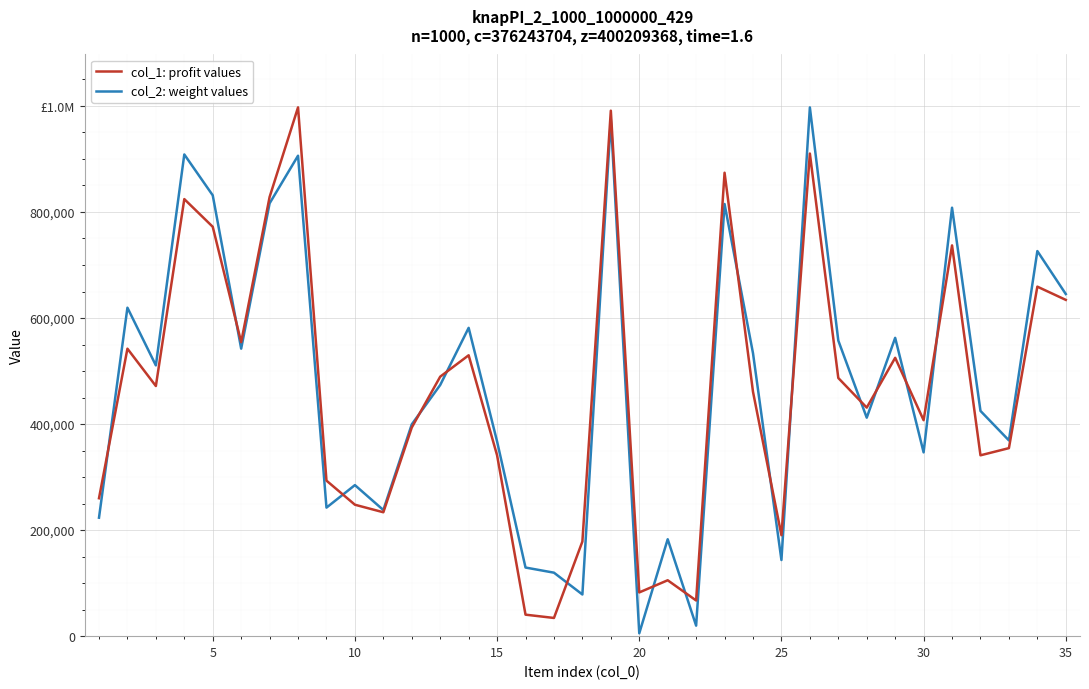

How many intersections are there between col_1: profit values and col_2: weight values?

15